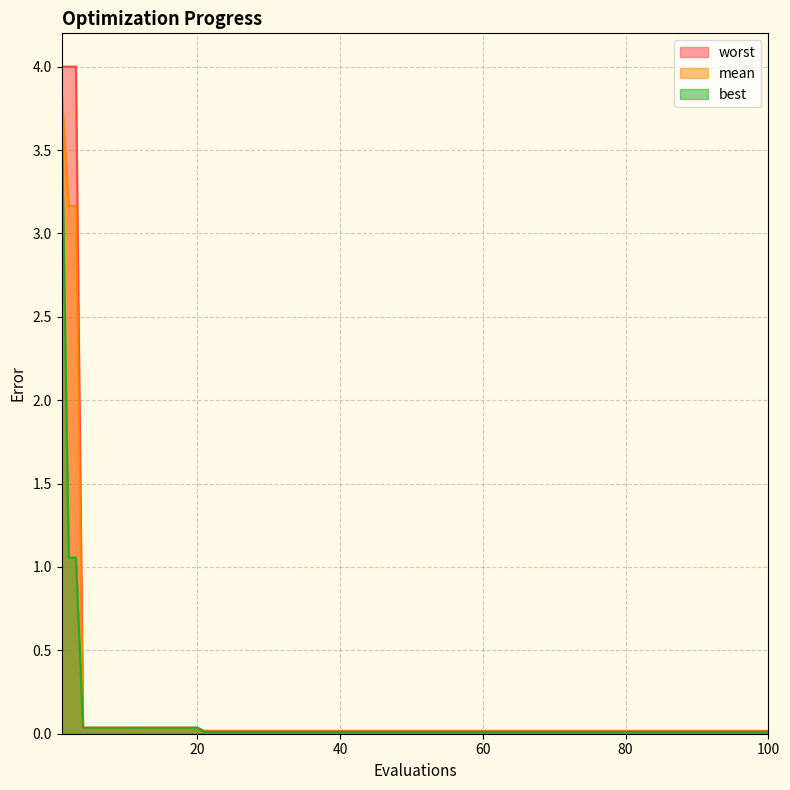

What is the sum of the mean values at 30 and 1?

3.9